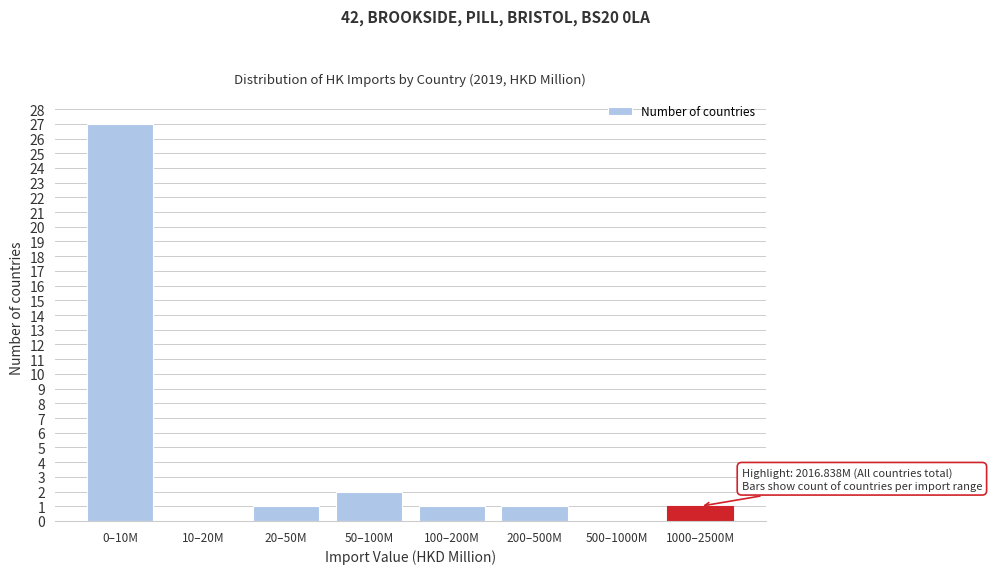

Reading left to right, what are all the values shown in this chart?

0–10M=27	10–20M=0	20–50M=1	50–100M=2	100–200M=1	200–500M=1	500–1000M=0	1000–2500M=1